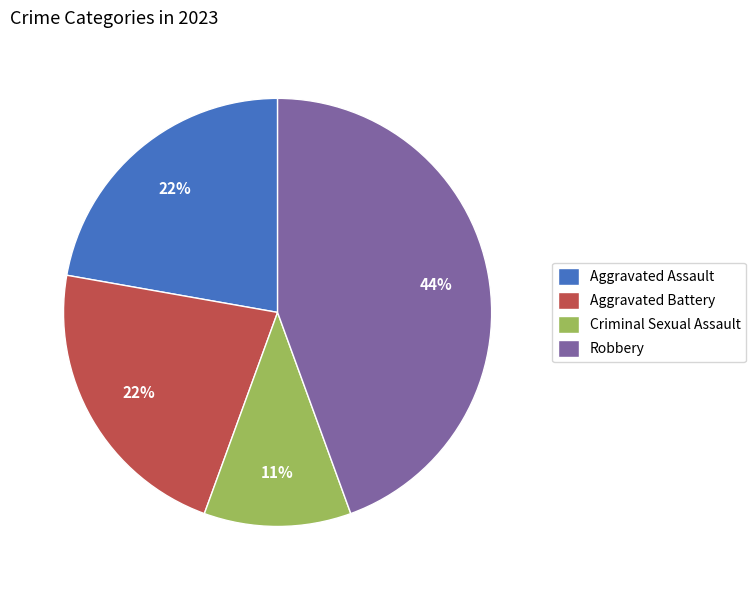

Which category has the smallest portion of the pie?

Criminal Sexual Assault